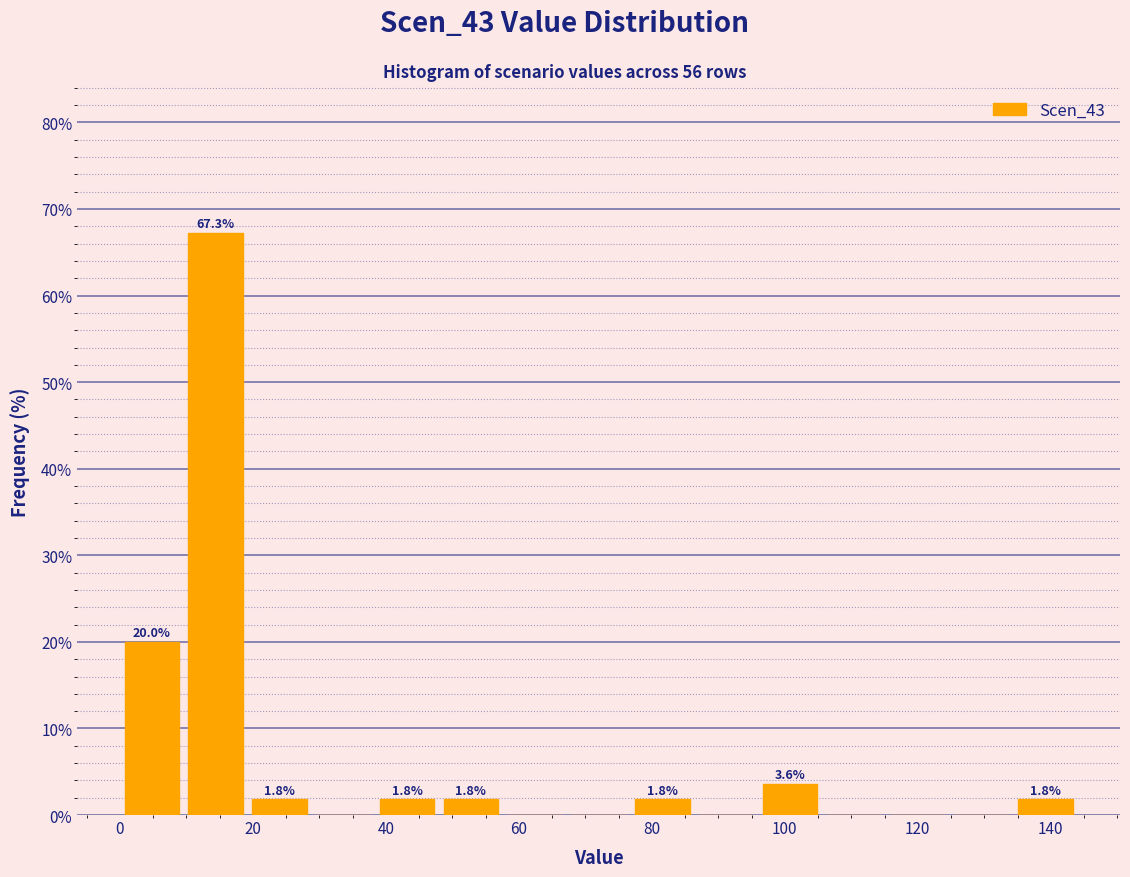

Which range on the x-axis has the tallest bar?

9.6 to 19.2